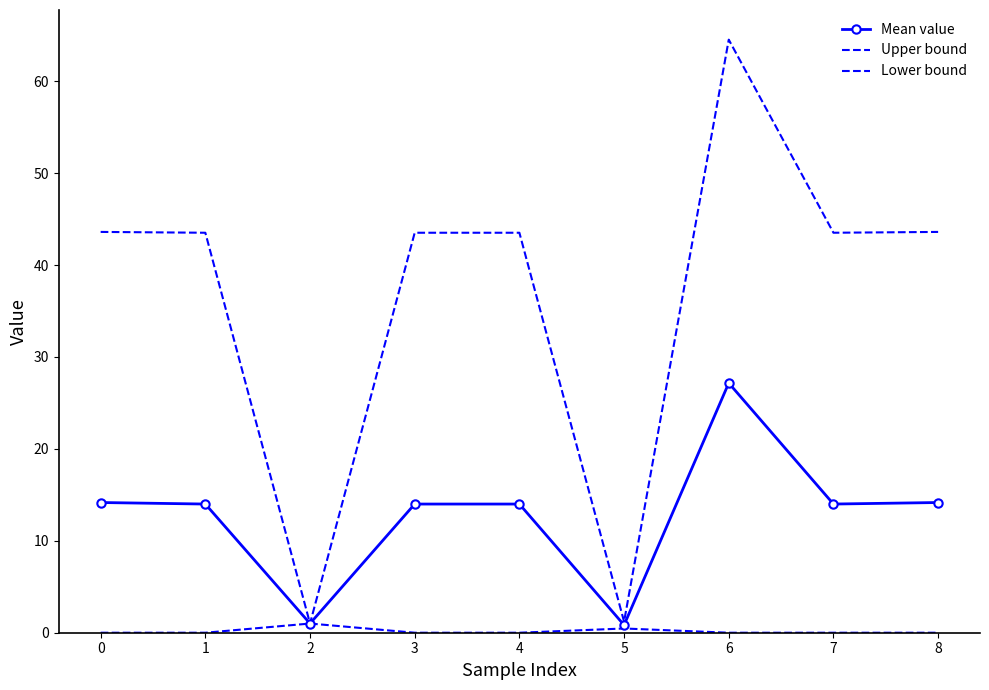

How many categories are shown in the chart?

9